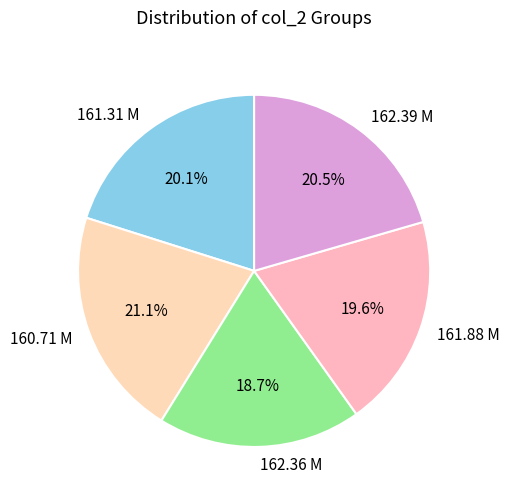

Count the number of slices in the pie.

5